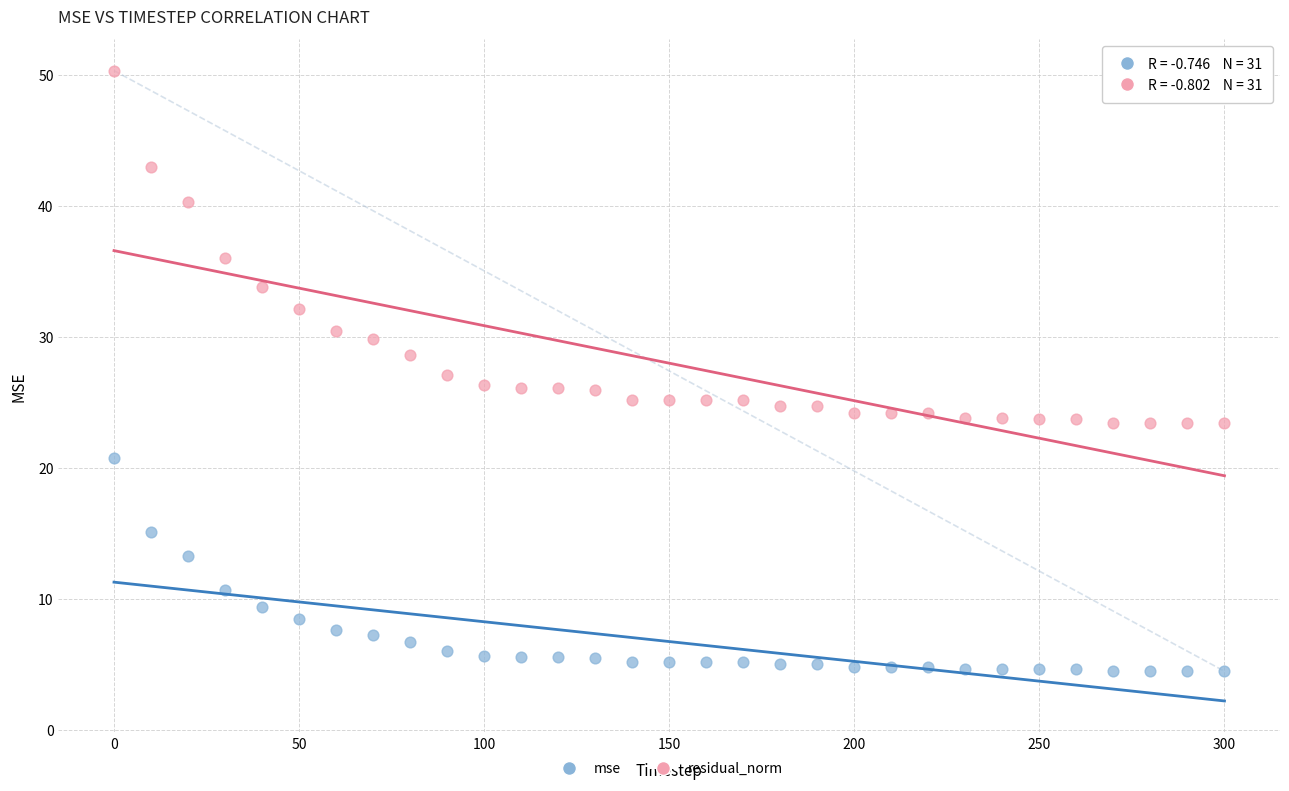

Which series reaches the minimum Y coordinate?

mse